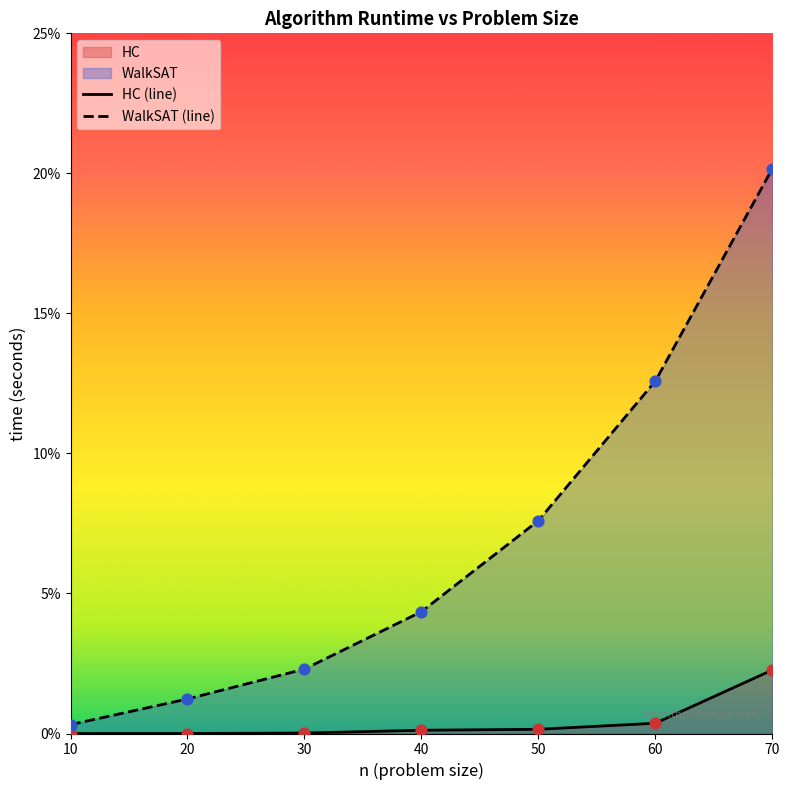

At how many categories does at least one series exceed 0?

7